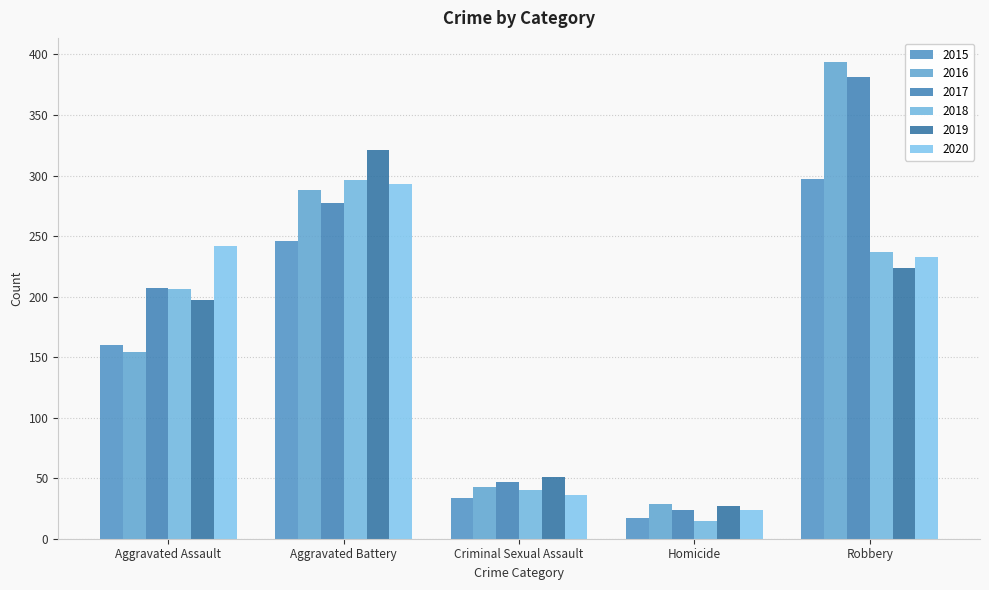

What is the total value across all series at Aggravated Battery?

1721